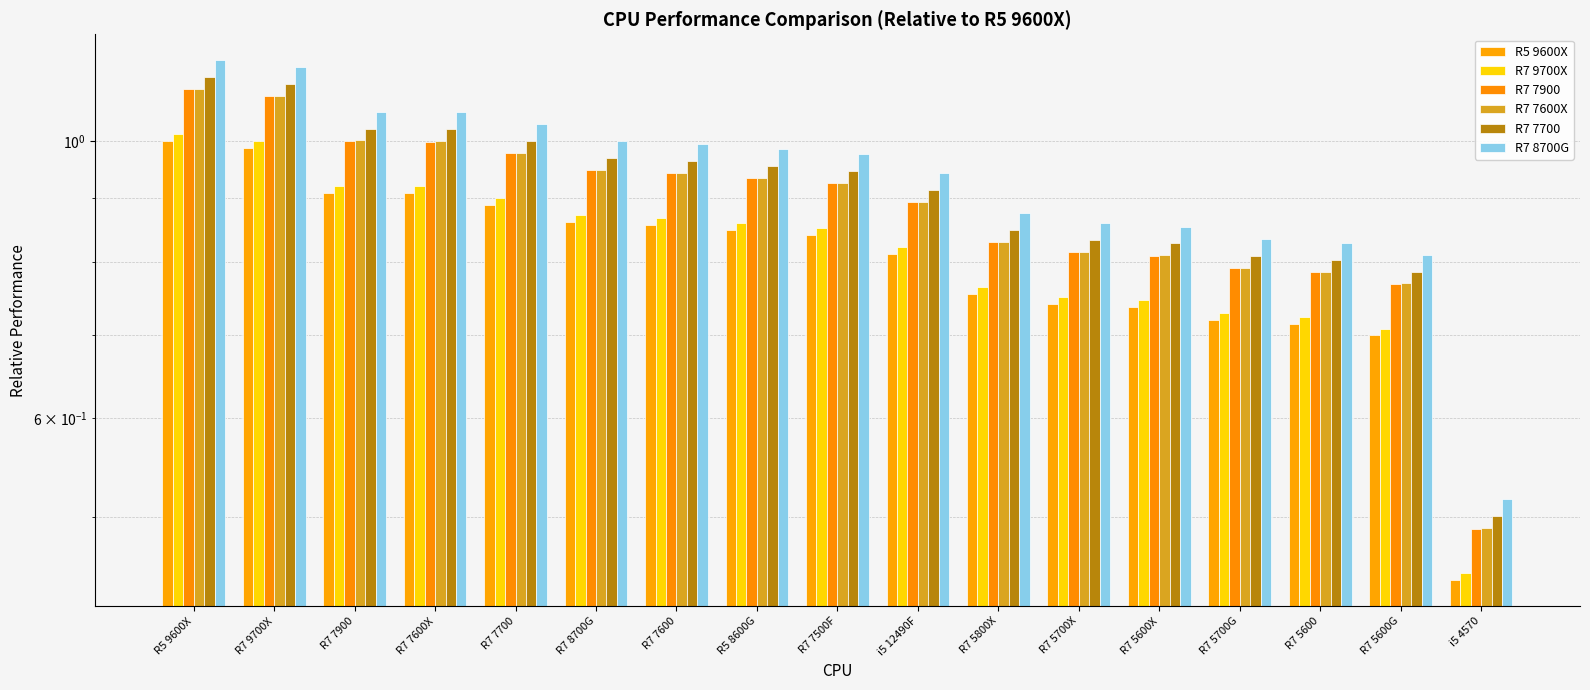

Where is R7 7700 nearest to the value 0?

i5 4570